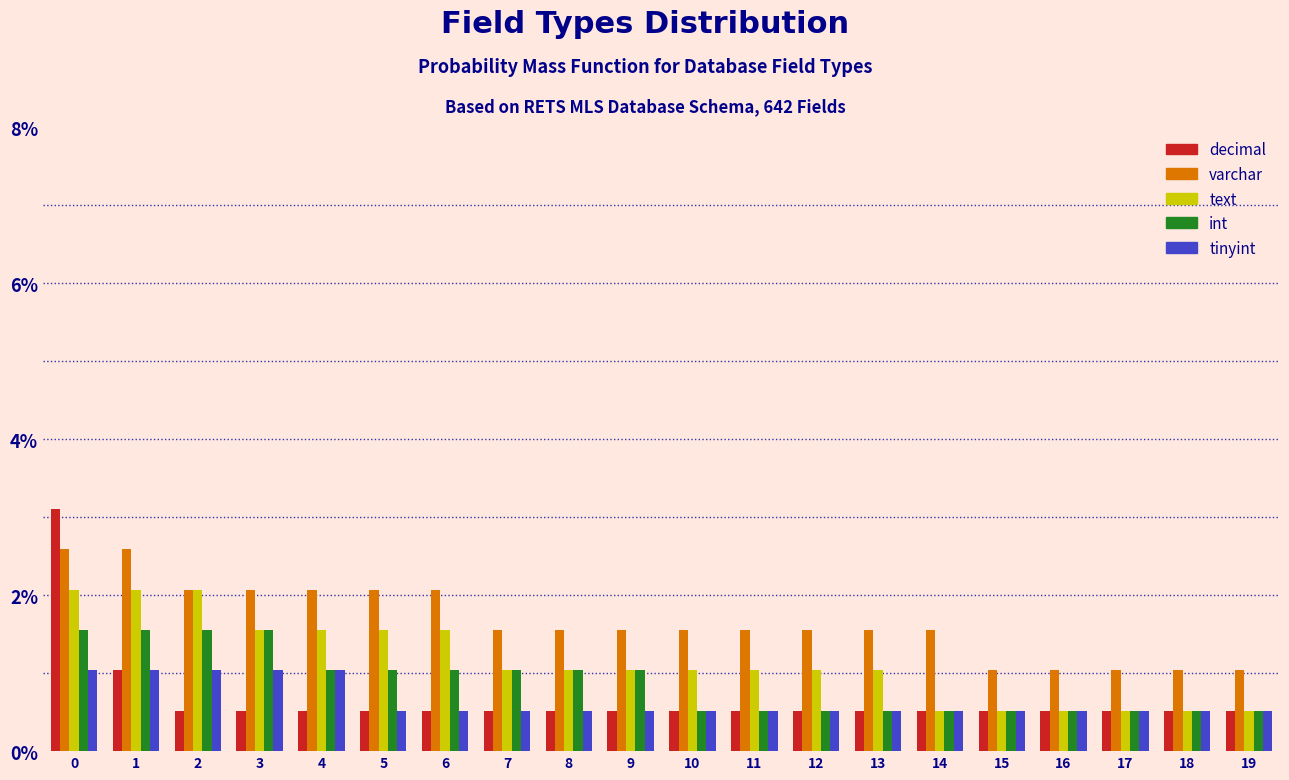

Rank the series by their maximum value, from highest to lowest.

decimal, varchar, text, int, tinyint